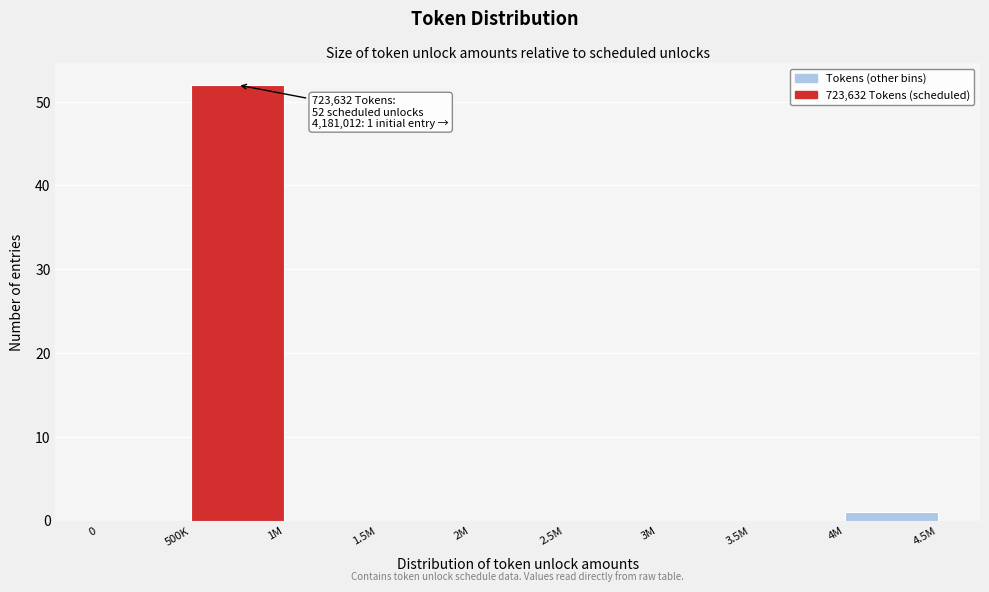

Reading left to right, what are all the values shown in this chart?

0=0	500K=52	1M=0	1.5M=0	2M=0	2.5M=0	3M=0	3.5M=0	4M=1